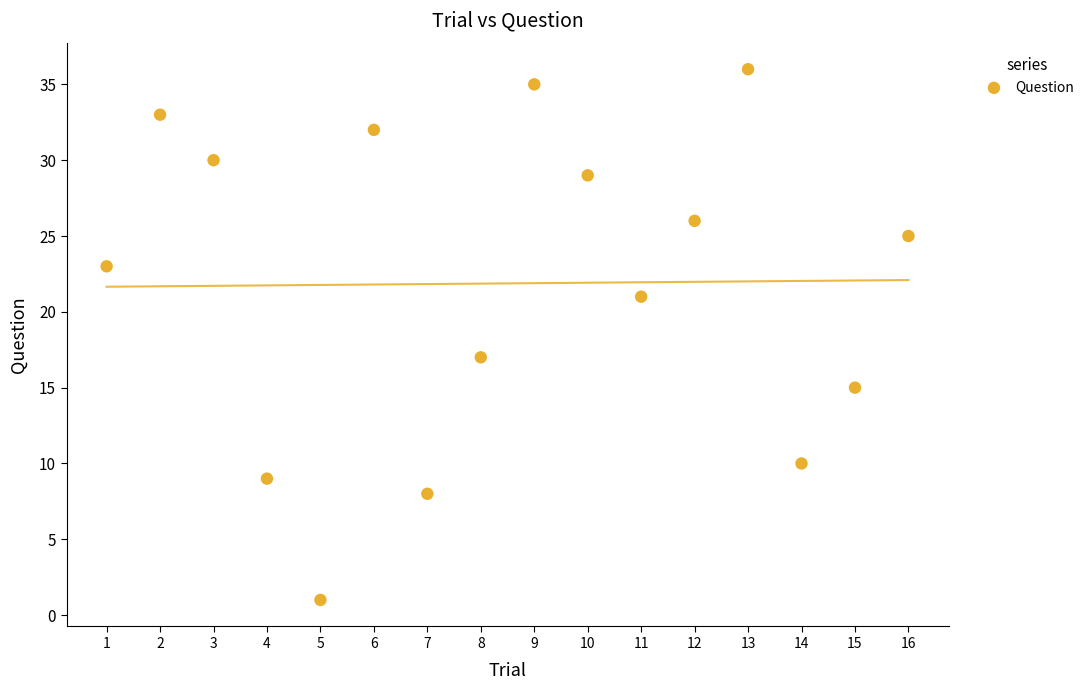

What is the range of X values (max minus min)?

15